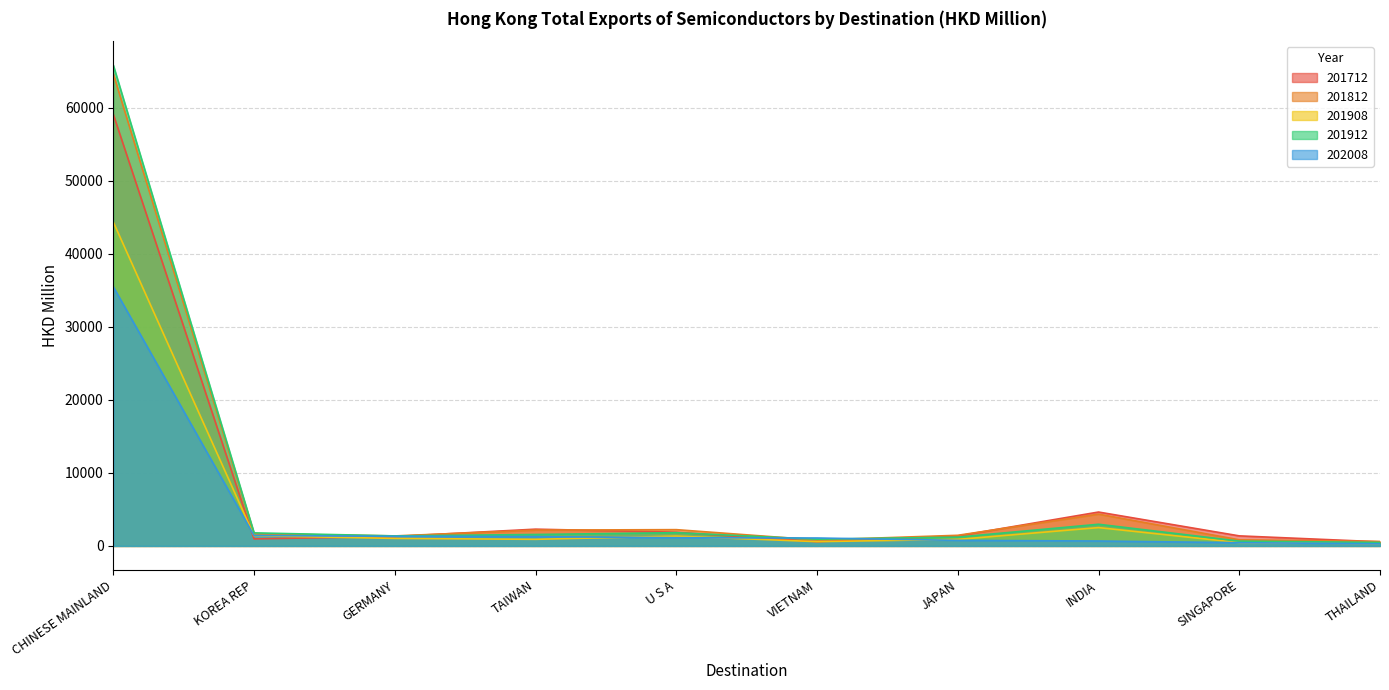

How many intersections are there between 201908 and 202008?

4